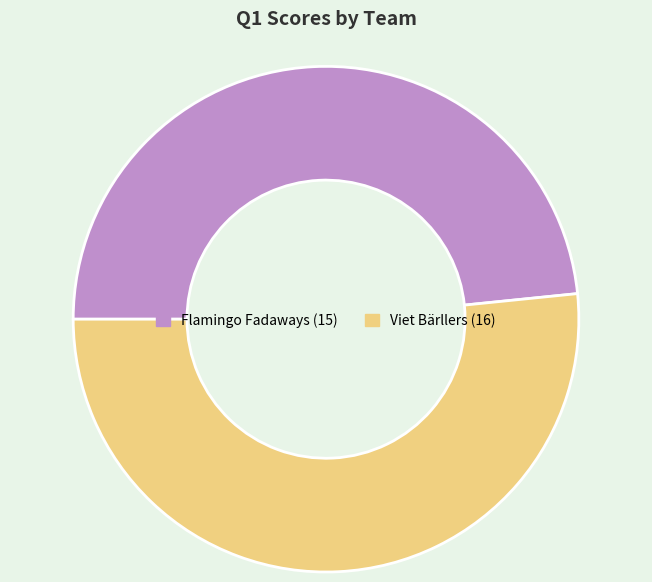

How many slices are in this pie chart?

2